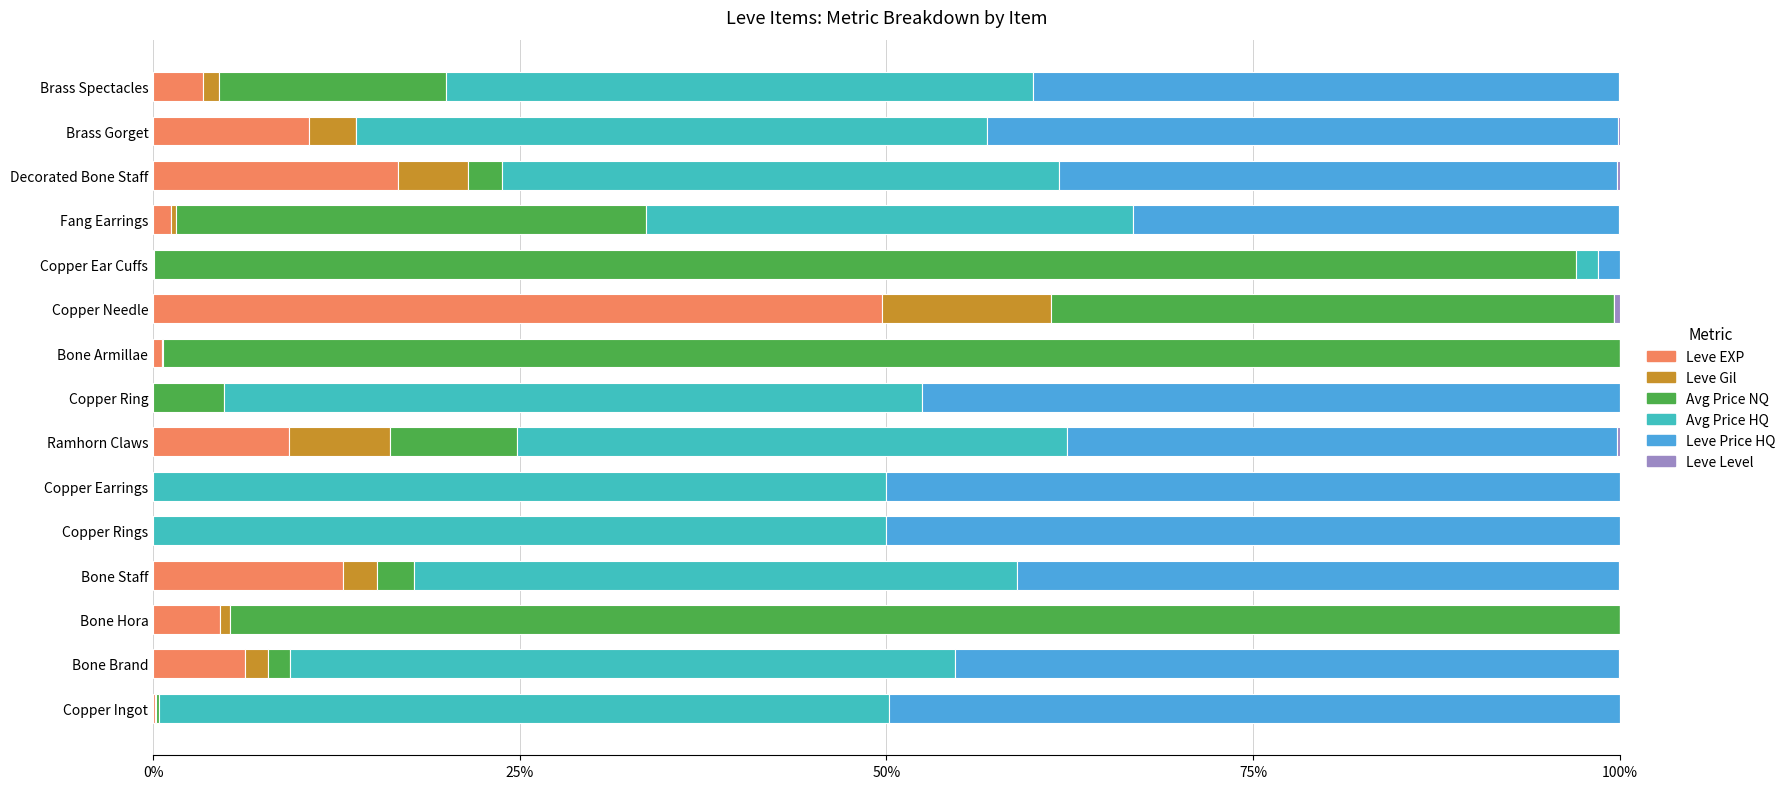

How many series are shown in this chart?

6